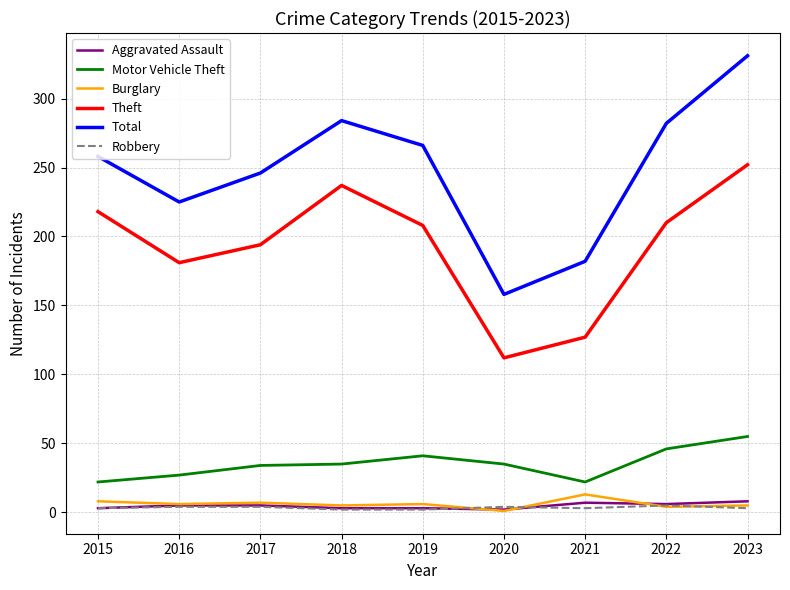

True or false: Burglary and Motor Vehicle Theft cross at least once.

False